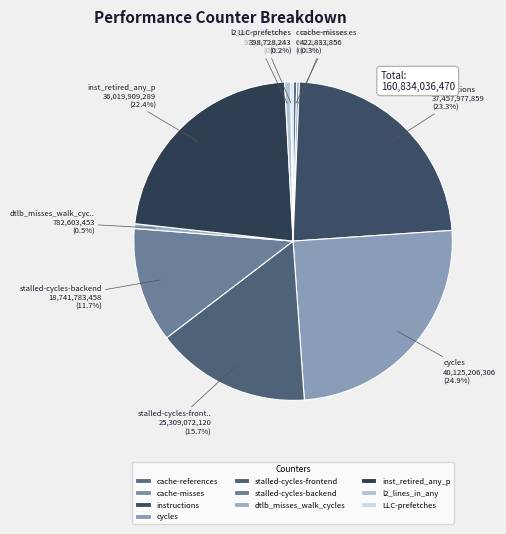

How many slices are in this pie chart?

10